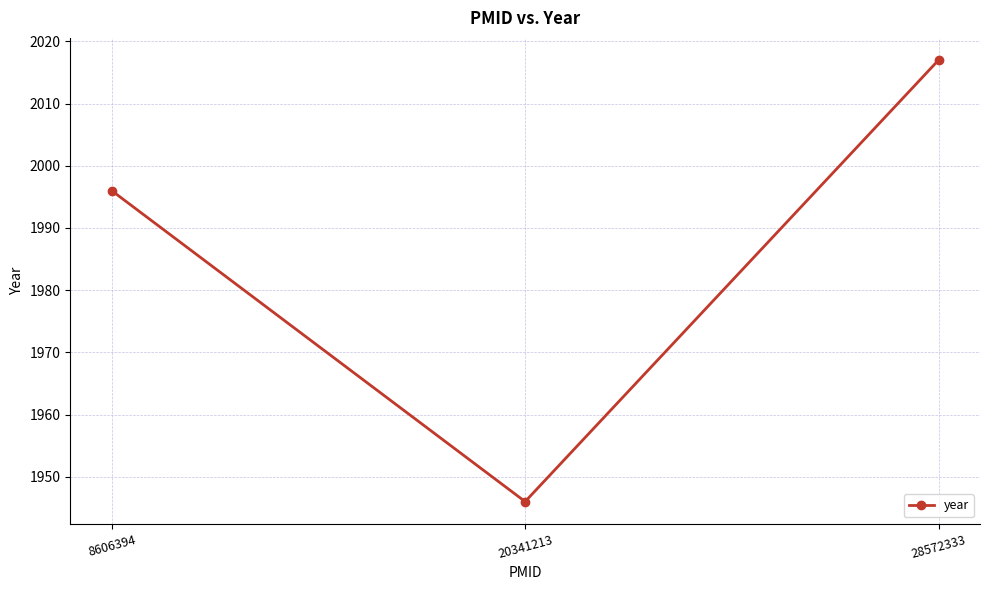

What is the maximum value shown in the chart?

2017